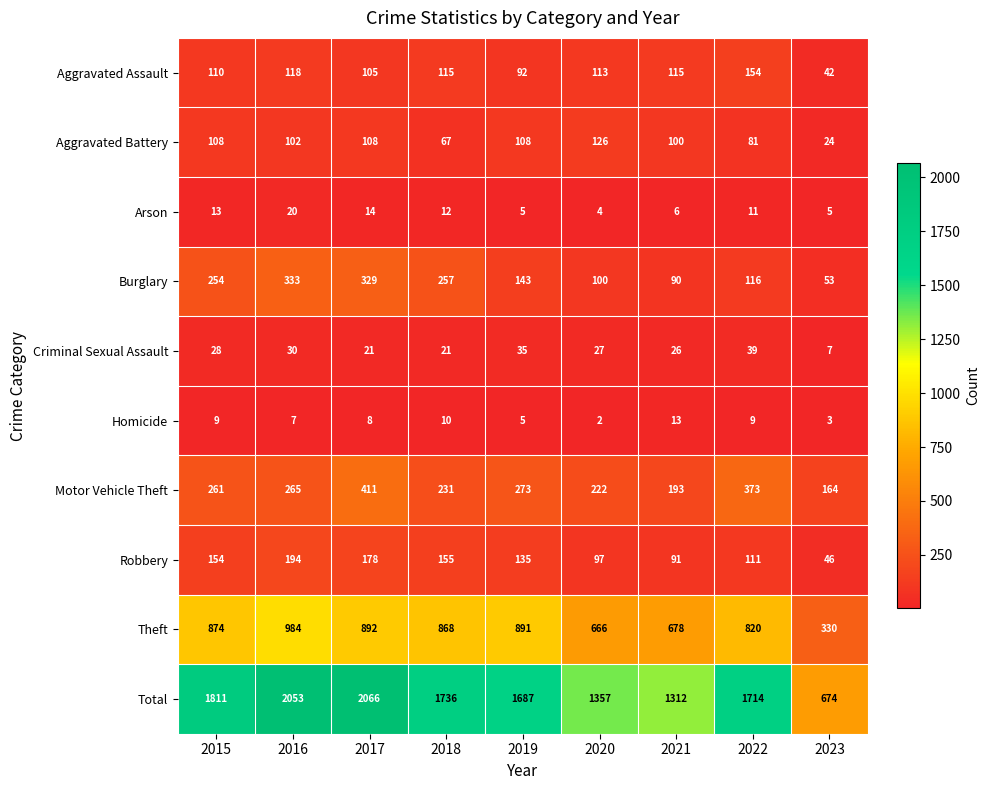

Where does the Robbery series first go above 135?

2015